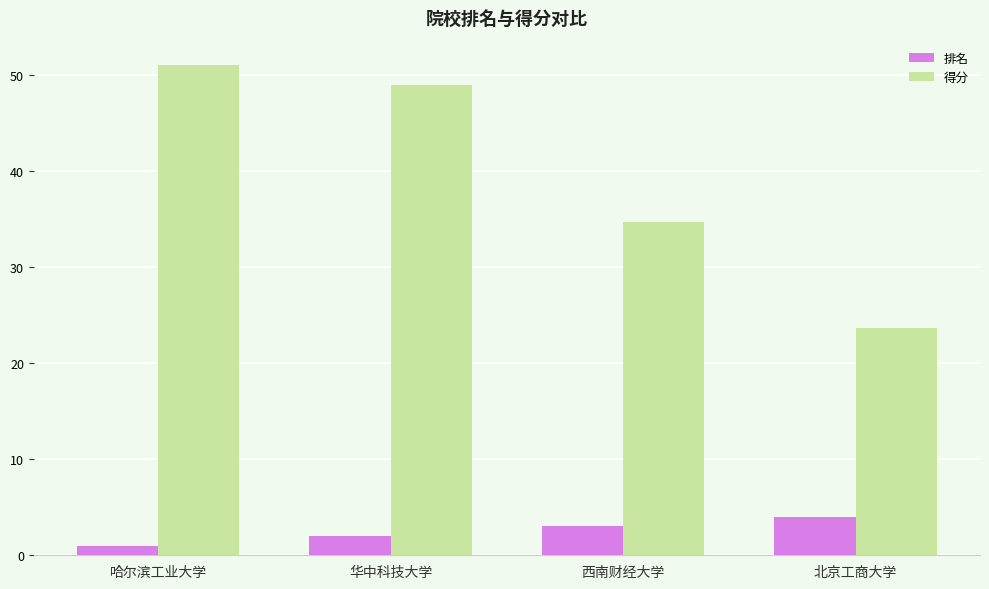

Does the chart contain any negative values?

No